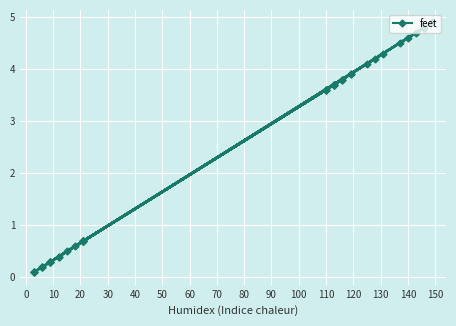

What is the difference between the second highest and minimum values?

4.7